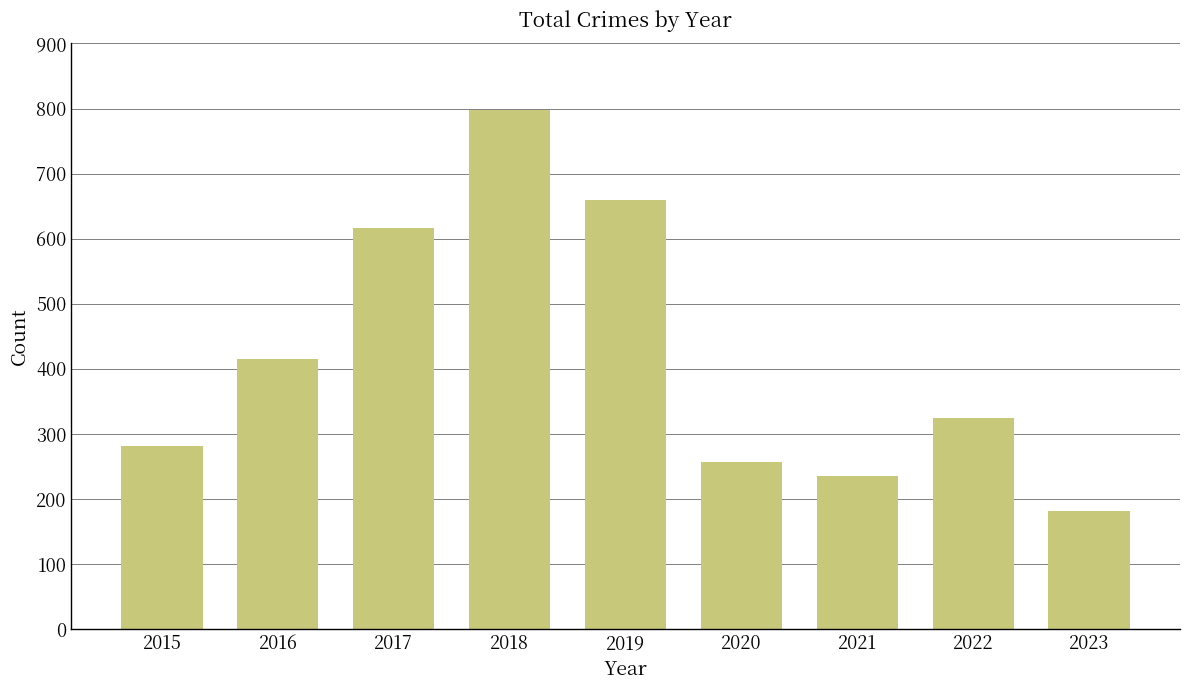

What is the difference between the second highest and second lowest values?

425